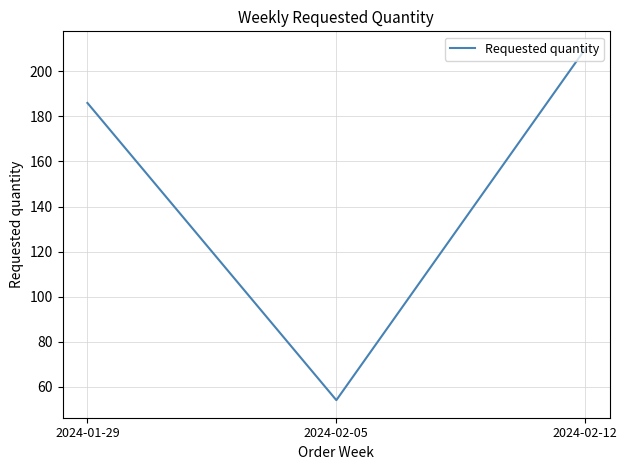

Between 2024-01-29 and 2024-02-05, which is larger?

2024-01-29